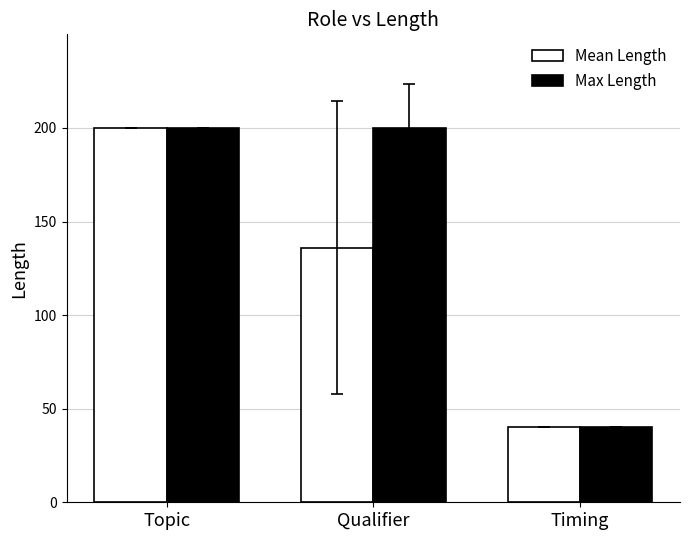

Which series changed the most between Topic and Qualifier?

Mean Length